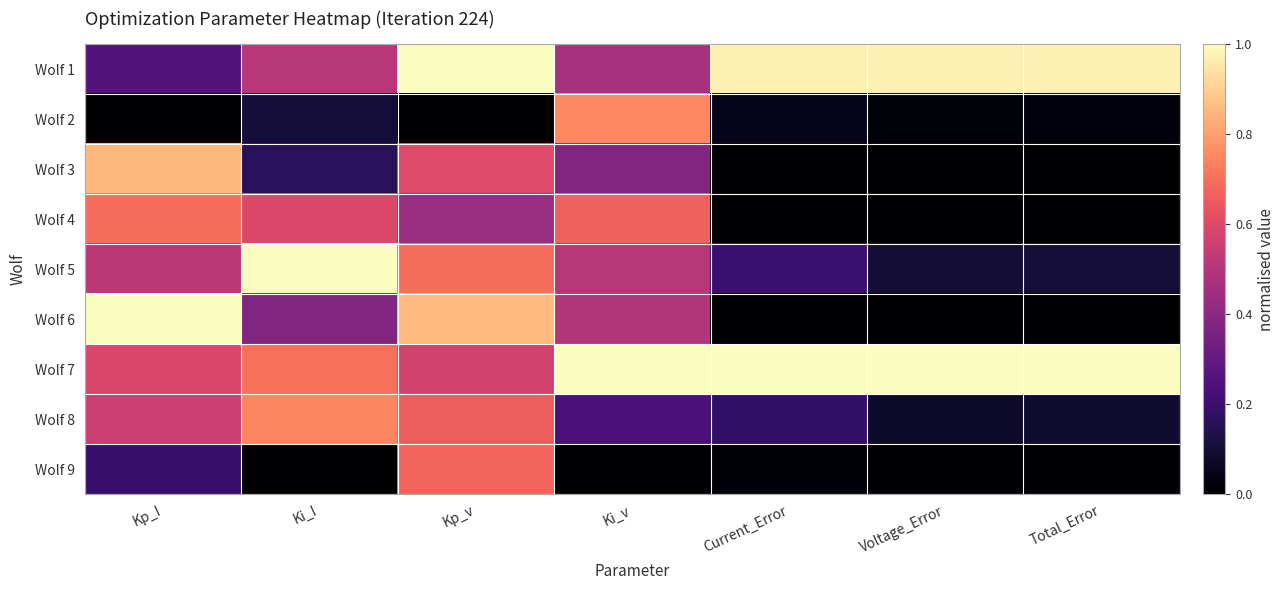

At how many categories does at least one series exceed 0?

7